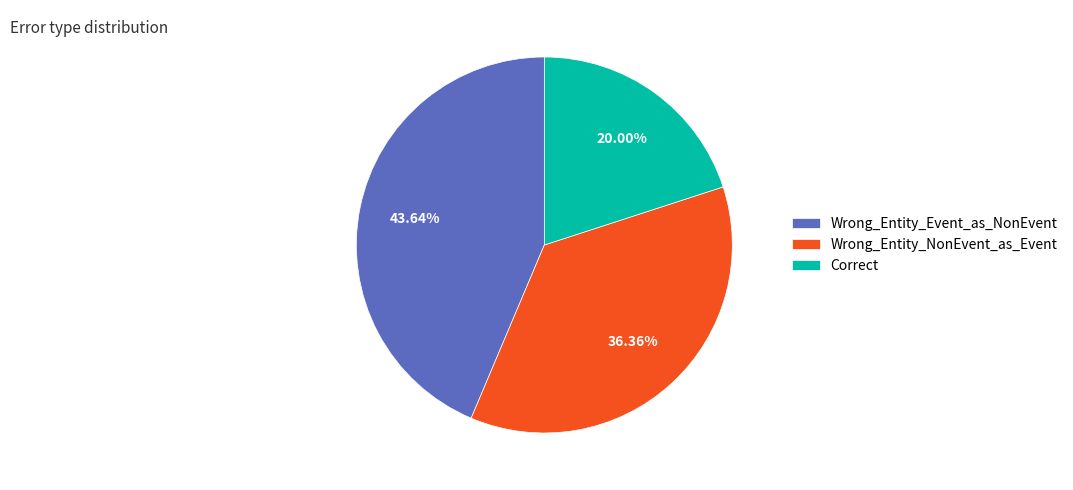

True or false: Correct accounts for 34% of the total.

False